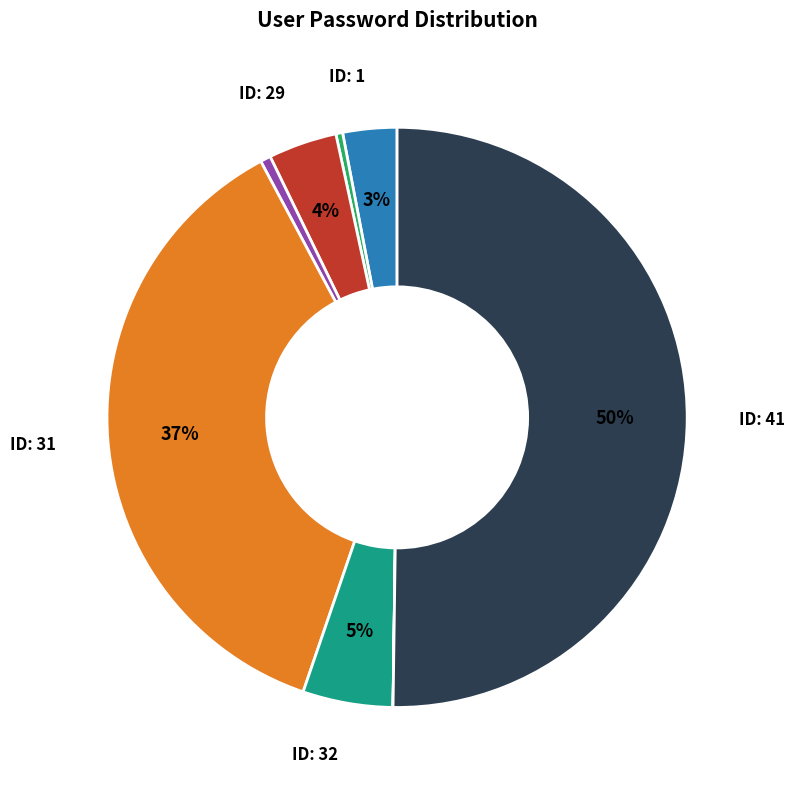

To the nearest percent, what is the difference between the largest and smallest slice percentages?

50%